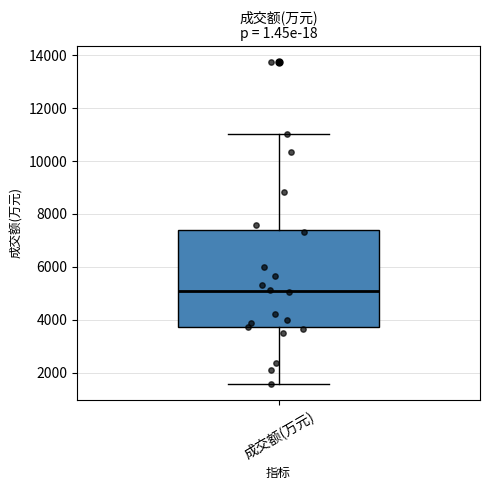

Where is the upper edge of the box for 成交额(万元) on the y-axis? The values are not printed on the chart, so give them approximately, as read against the axis.

7400